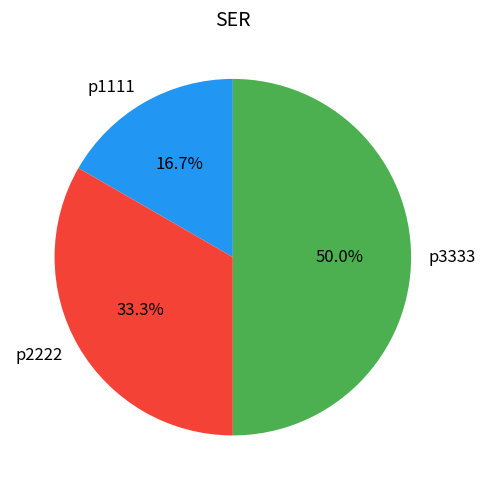

Which slice is the largest?

p3333